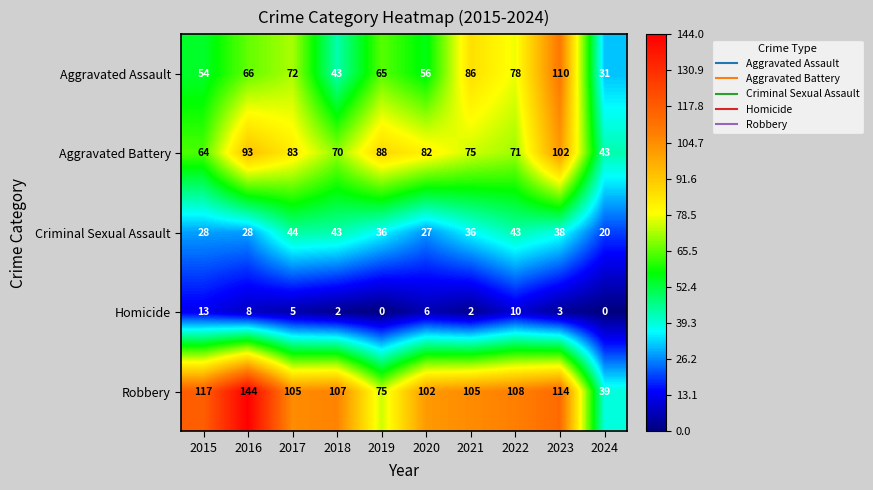

What is the minimum value for Aggravated Assault?

31